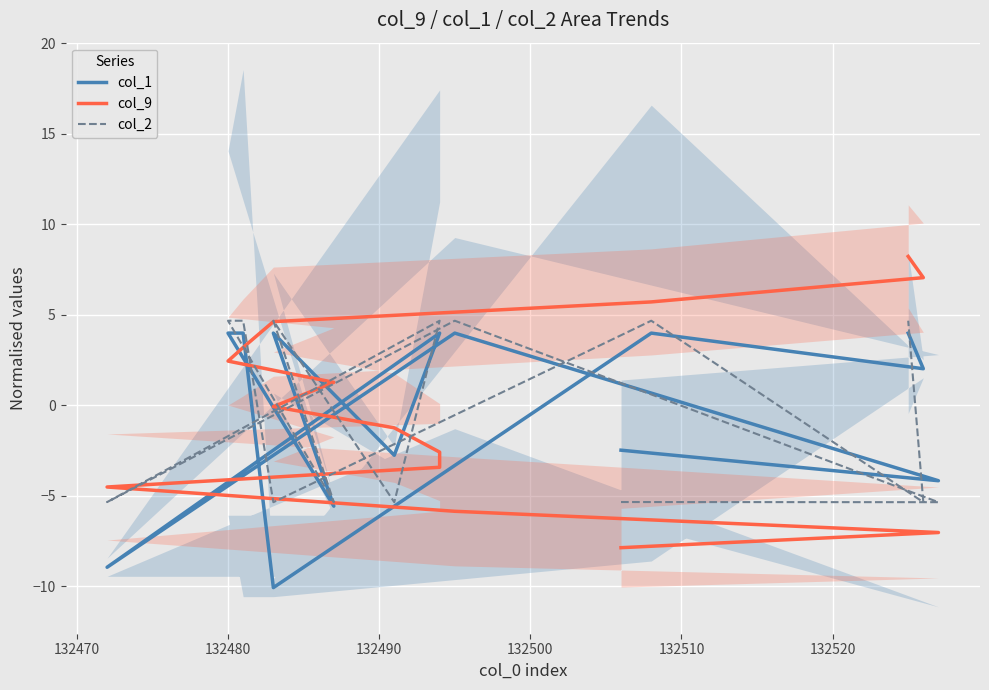

What is the difference between the maximum and minimum values in the col_9 series?

16.1